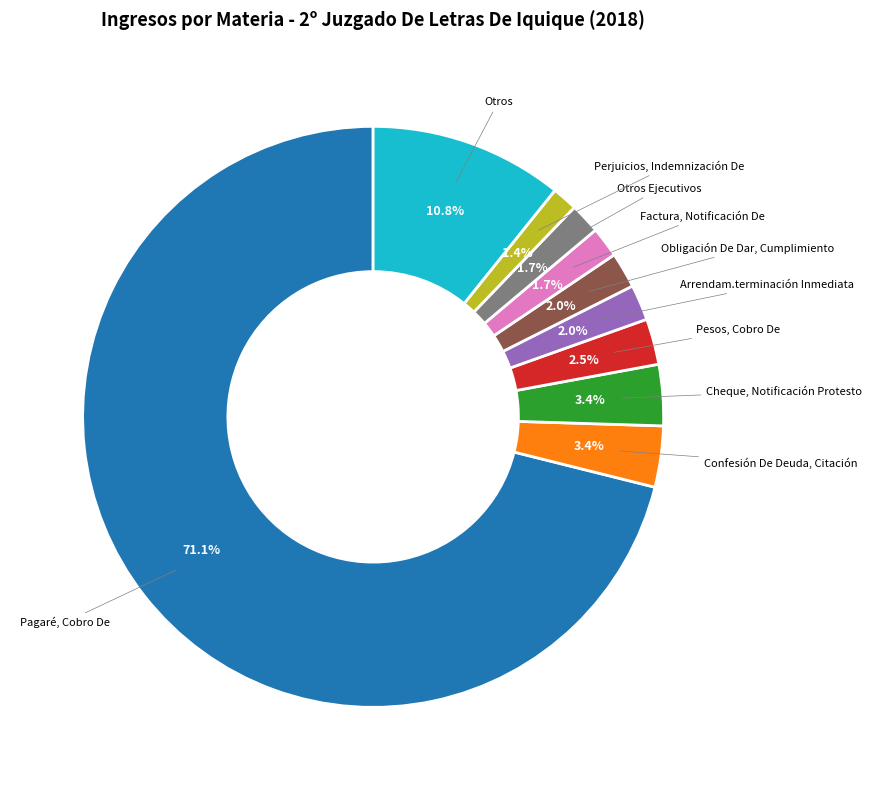

How much of the chart is everything except Arrendam.terminación Inmediata?

98.0%